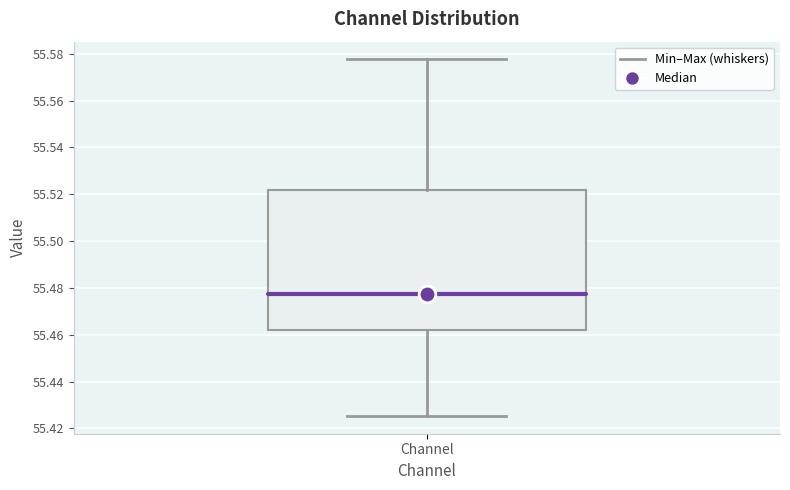

Where does the median line of the box for Channel sit on the y-axis? The values are not printed on the chart, so give them approximately, as read against the axis.

55.478